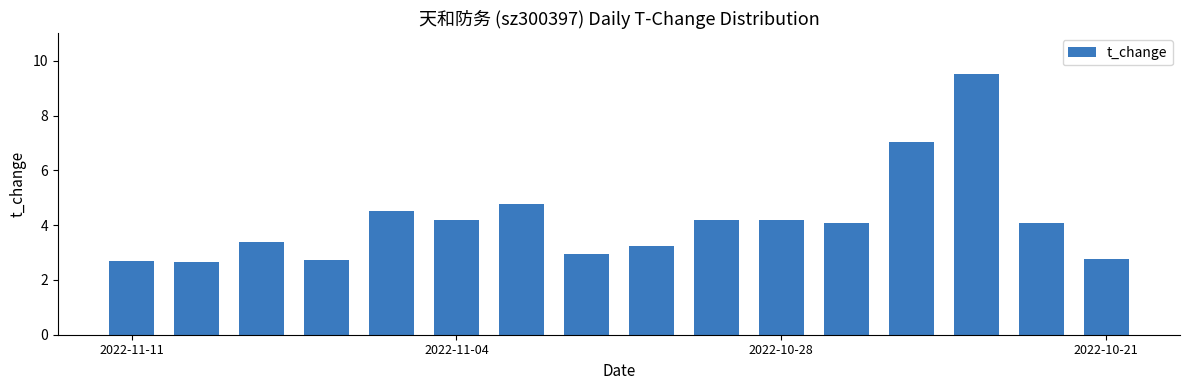

What is the average value?

4.2